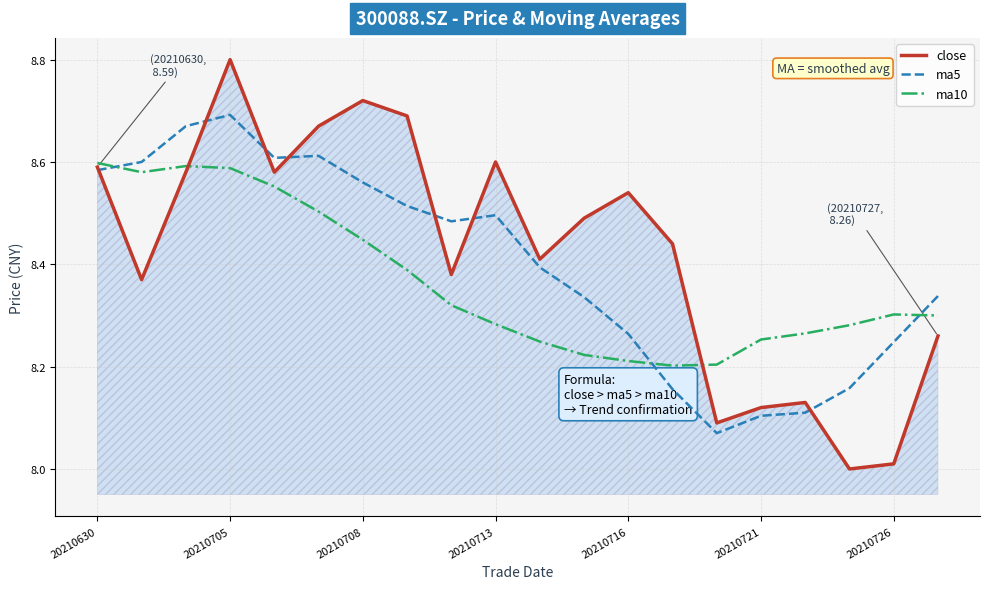

Which series has the largest range (max minus min)?

close